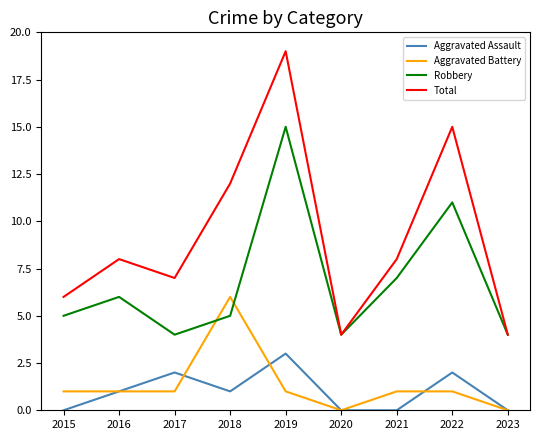

What is the total value across all series at 2019?

38